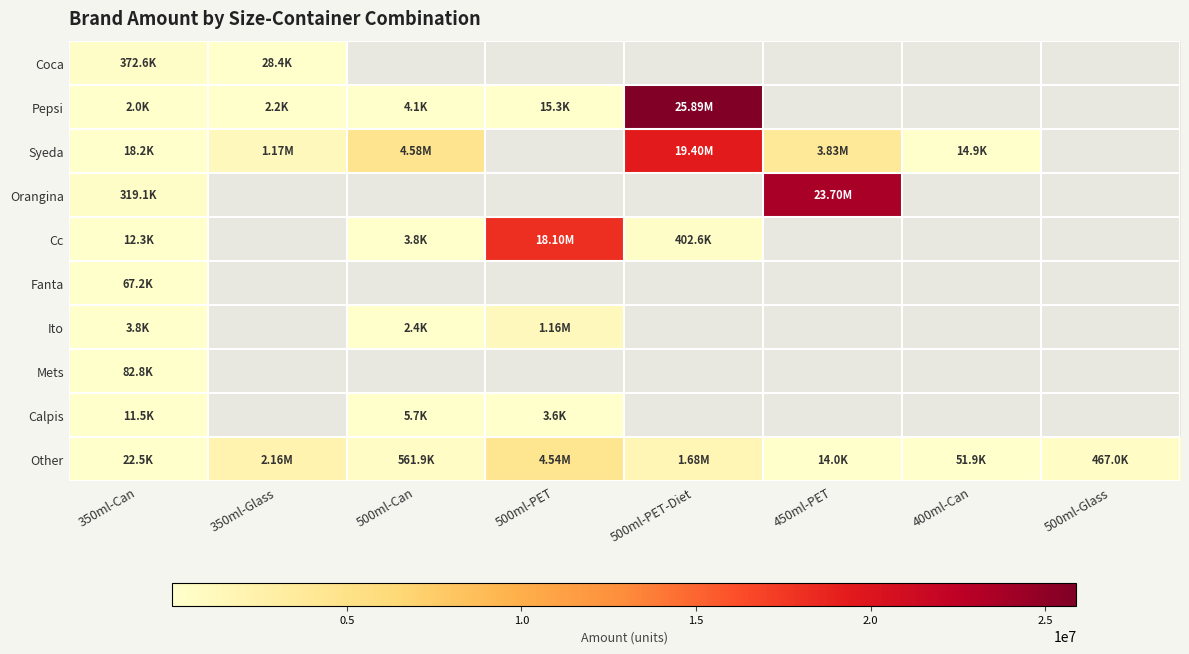

Read the Cc value at 350ml-Can.

12298.0